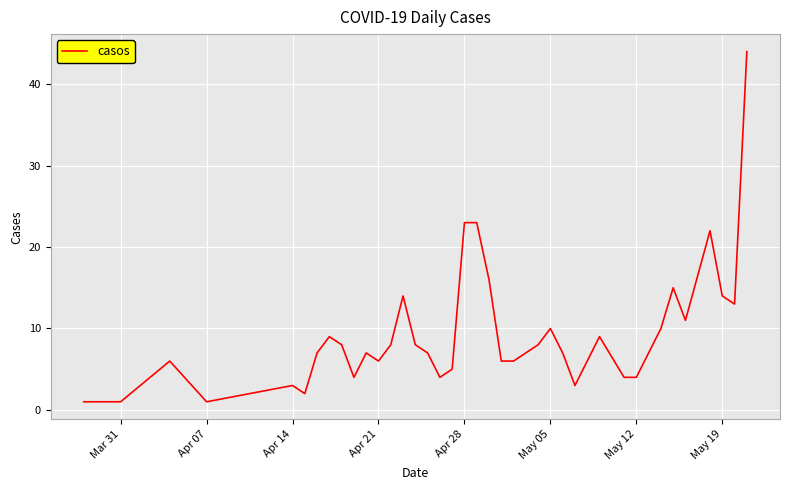

What is the difference between the second highest and minimum values?

22